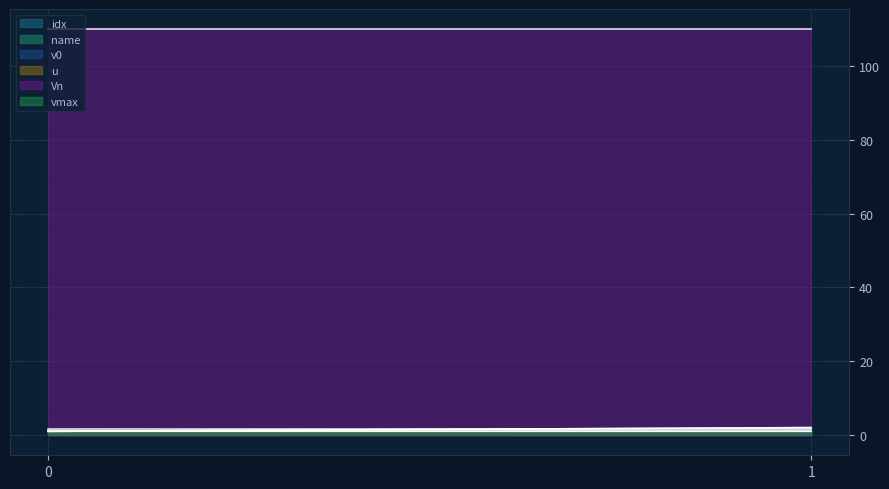

Is the value of v0 at 0 greater than the value of name at 1?

No